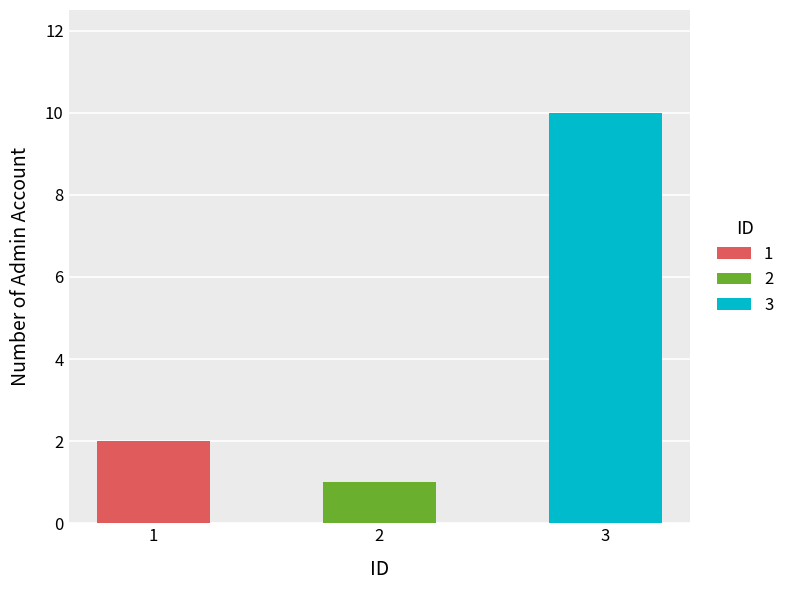

Approximately how many times larger is the value at 1 compared to 2?

2.0